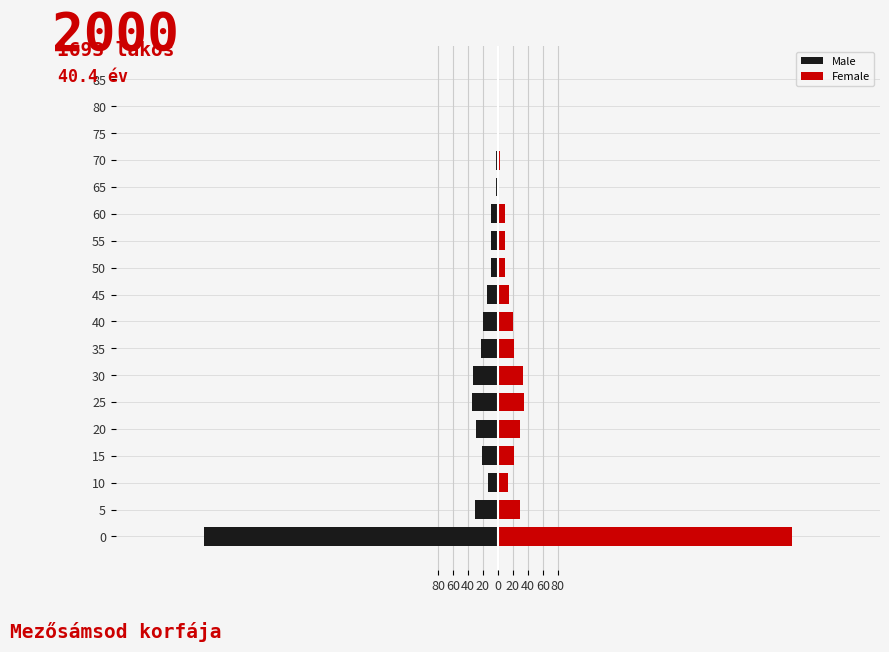

What is the smallest value displayed?

-392